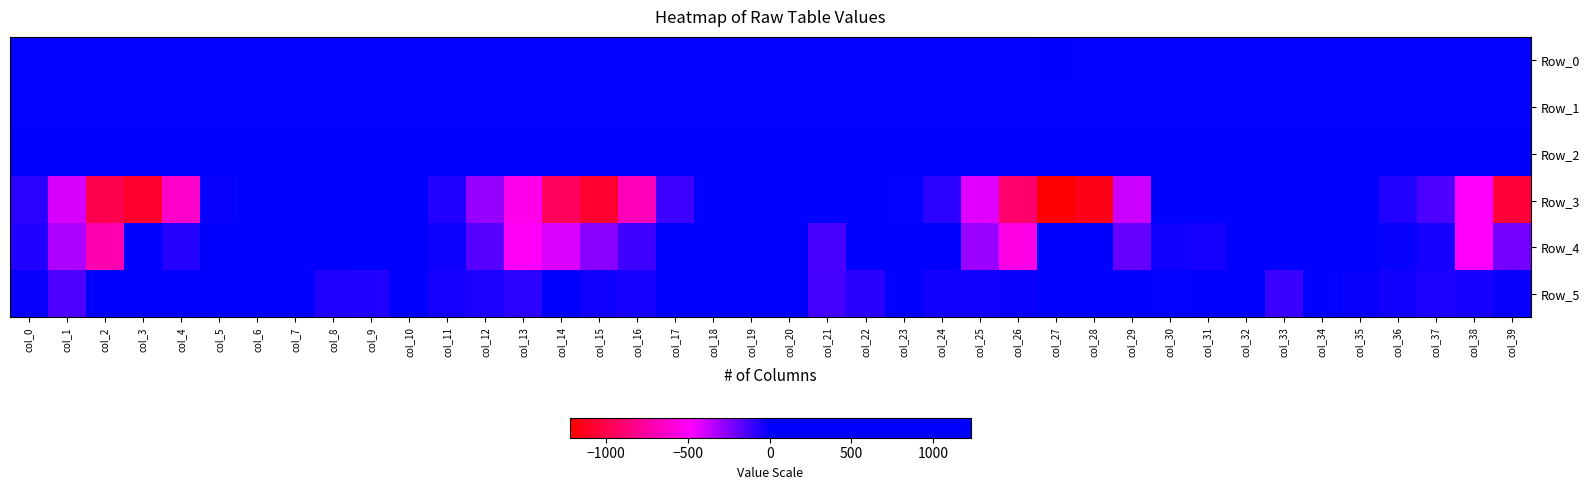

Which label corresponds to the largest value in the chart?

col_32